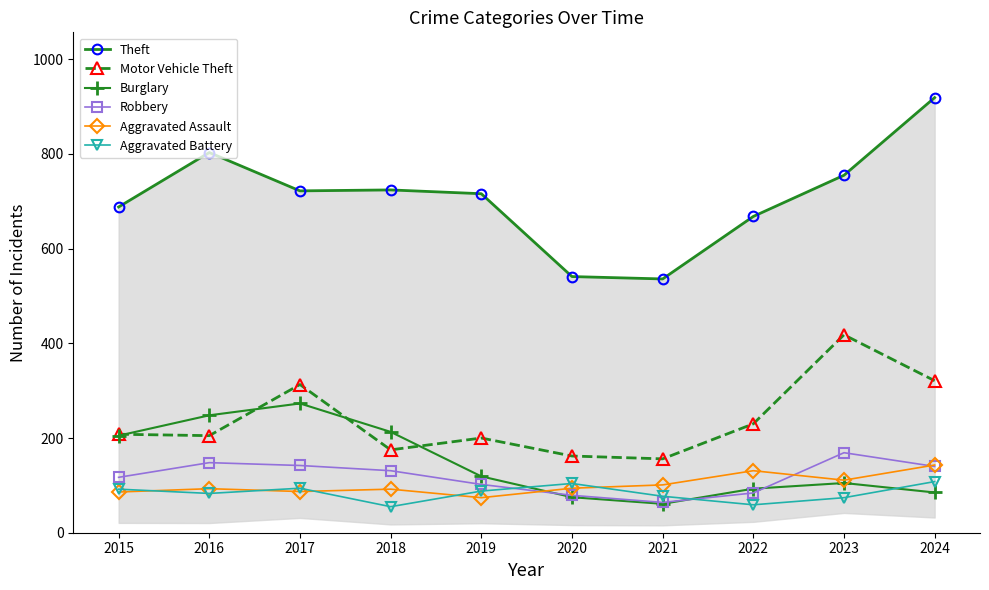

How many lines are shown in the chart?

6